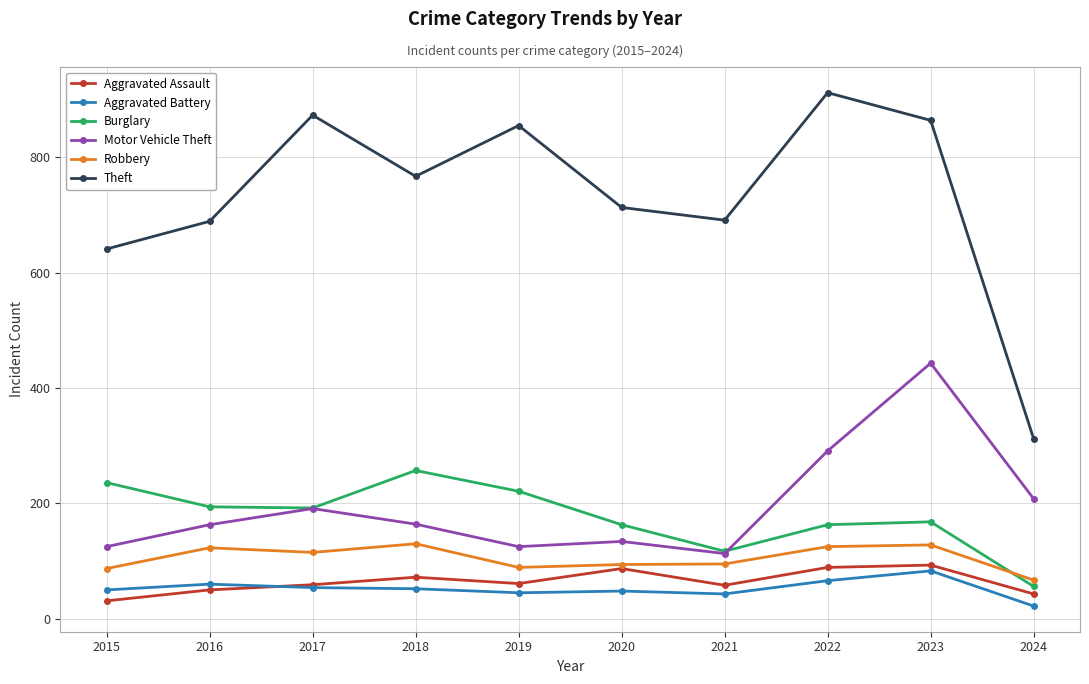

What is the value of the Motor Vehicle Theft point at the 7th from the left?

113